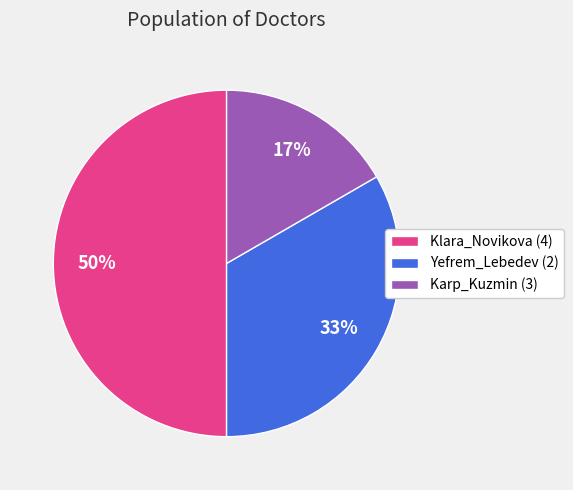

To the nearest percent, what portion does Yefrem_Lebedev (2) represent?

33%